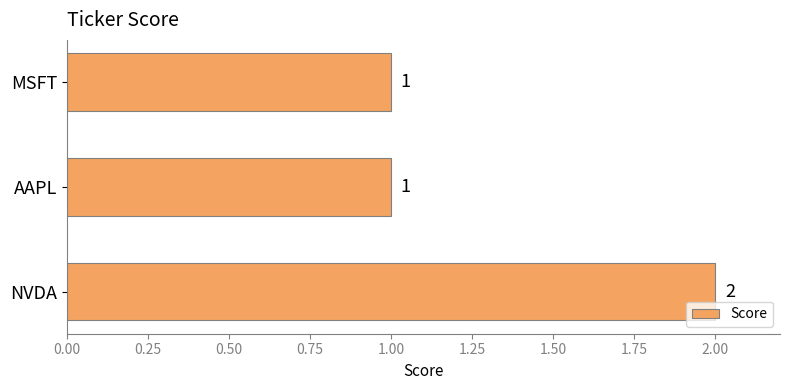

True or false: the data shows 1 at AAPL.

True